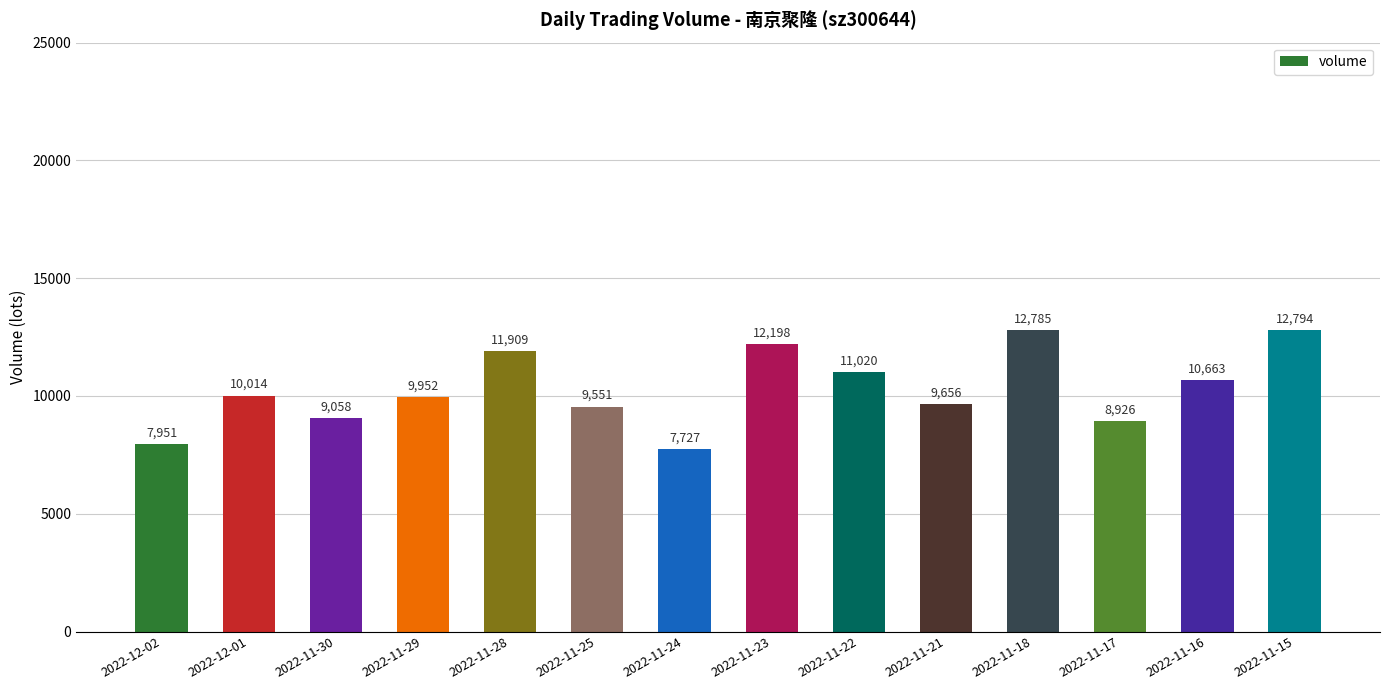

What is the greatest value displayed?

12794